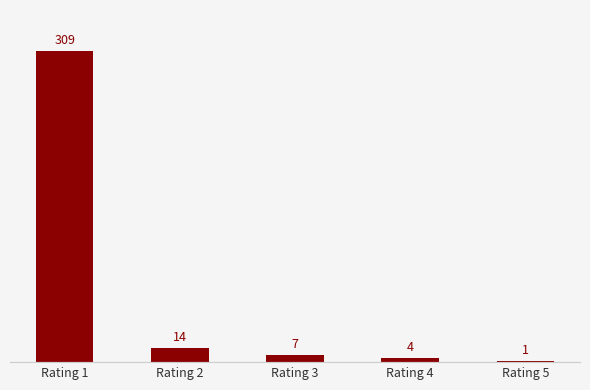

Reading left to right, transcribe all the data shown in this chart.

309	14	7	4	1